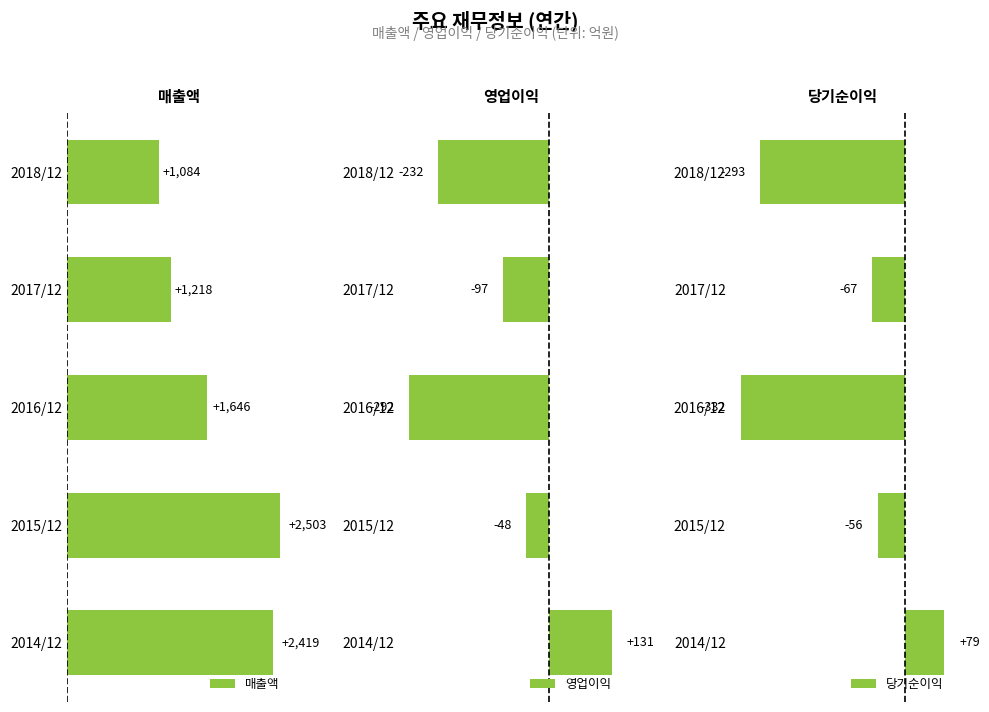

How many values in the 영업이익 series are below -97?

2